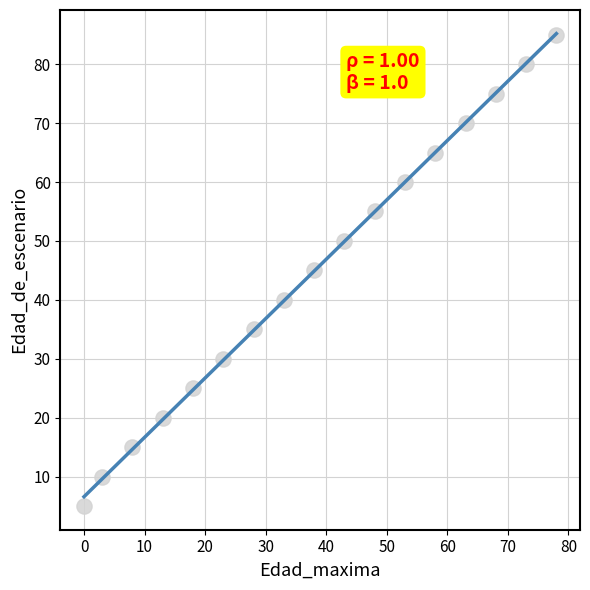

What is the range of X values (max minus min)?

78